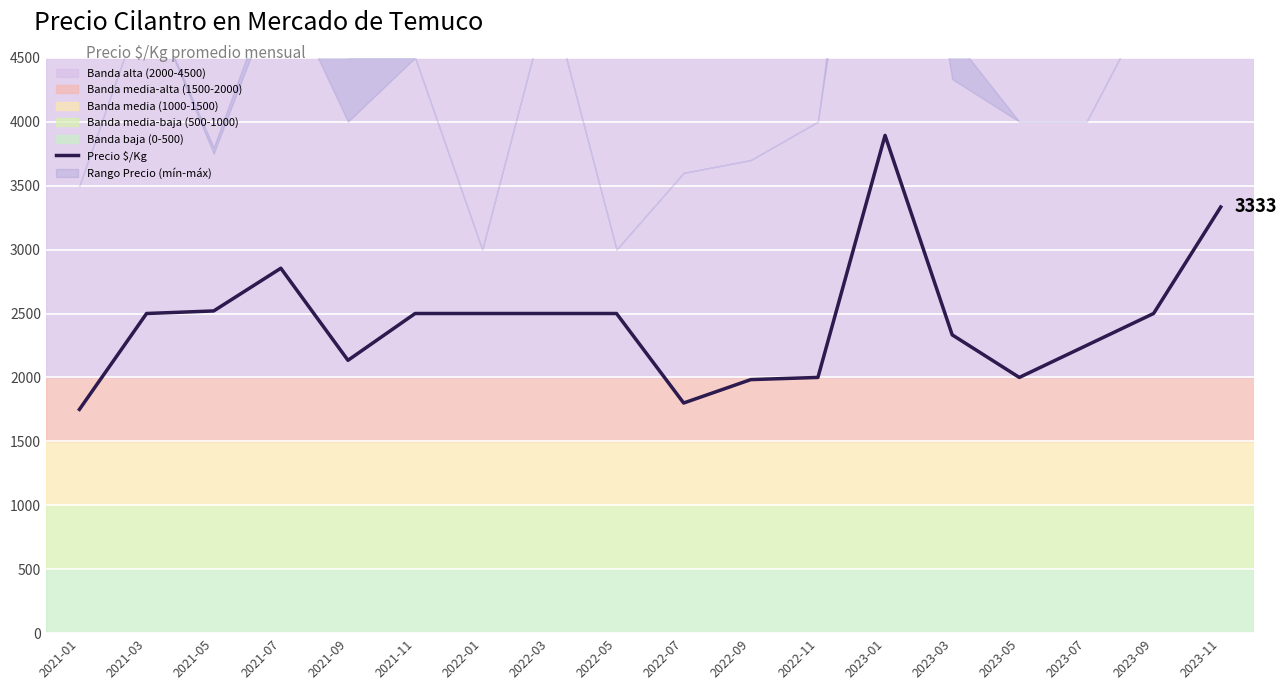

What position from the left is 2023-07?

16